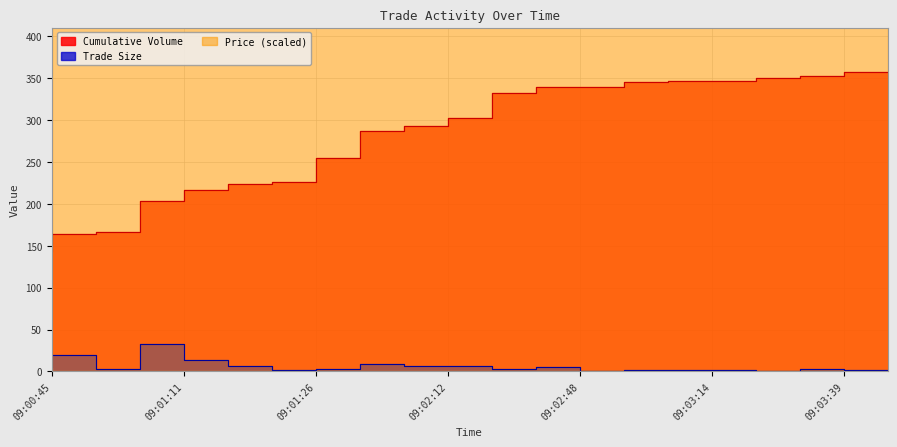

What is the average value of the Trade Size series?

6